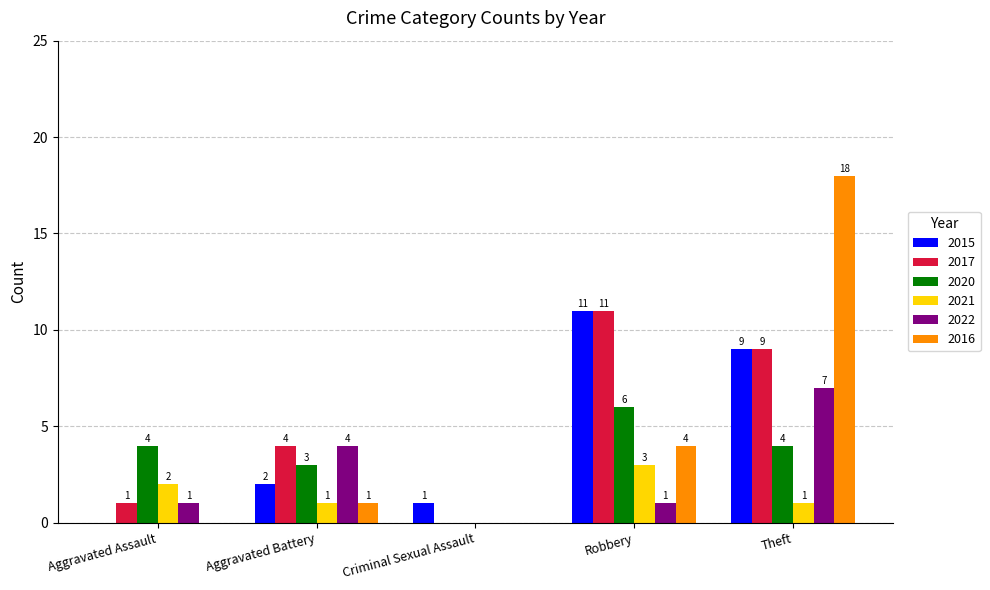

At which label does 2016 reach its peak?

Theft